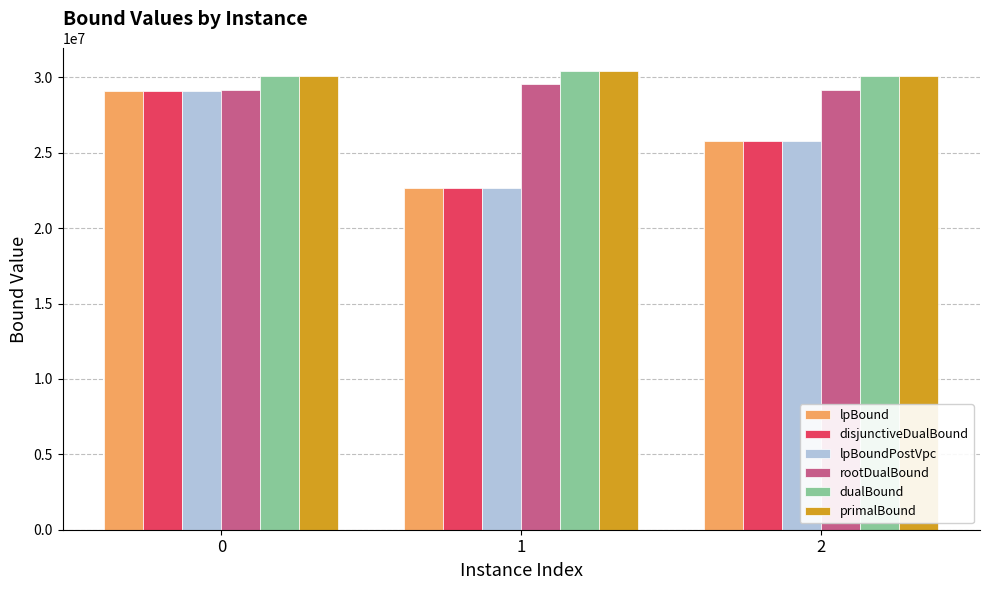

What is the highest value of the lpBound series?

29129565.2